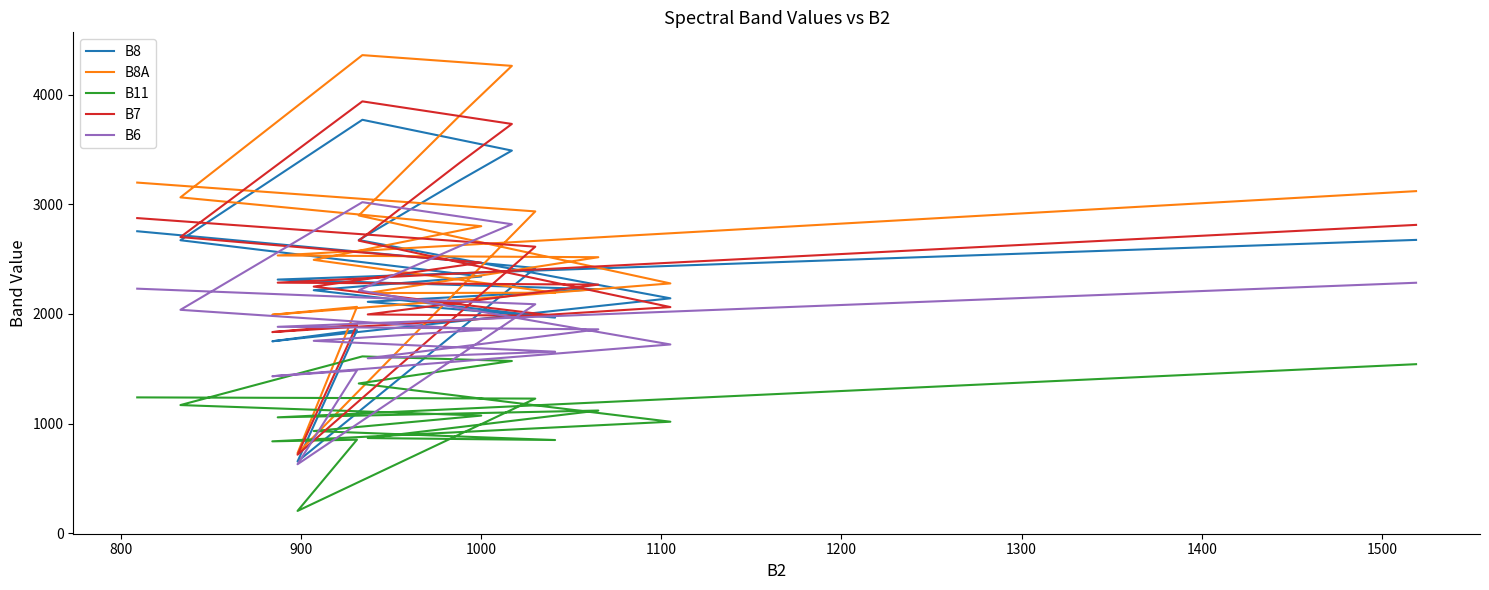

True or false: B6 and B8 intersect in this chart.

False